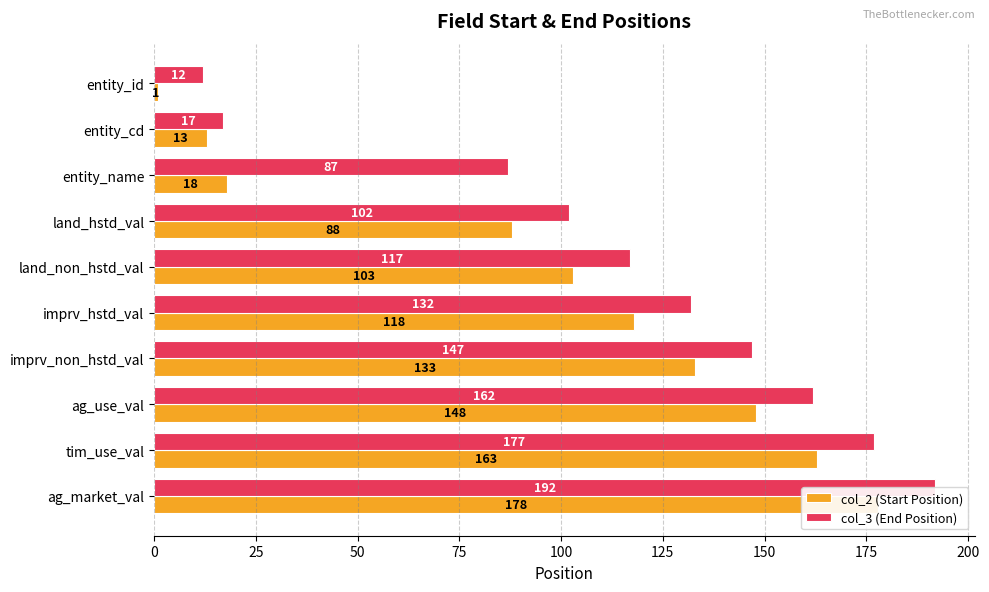

What is the sum of all col_3 (End Position) values?

1145